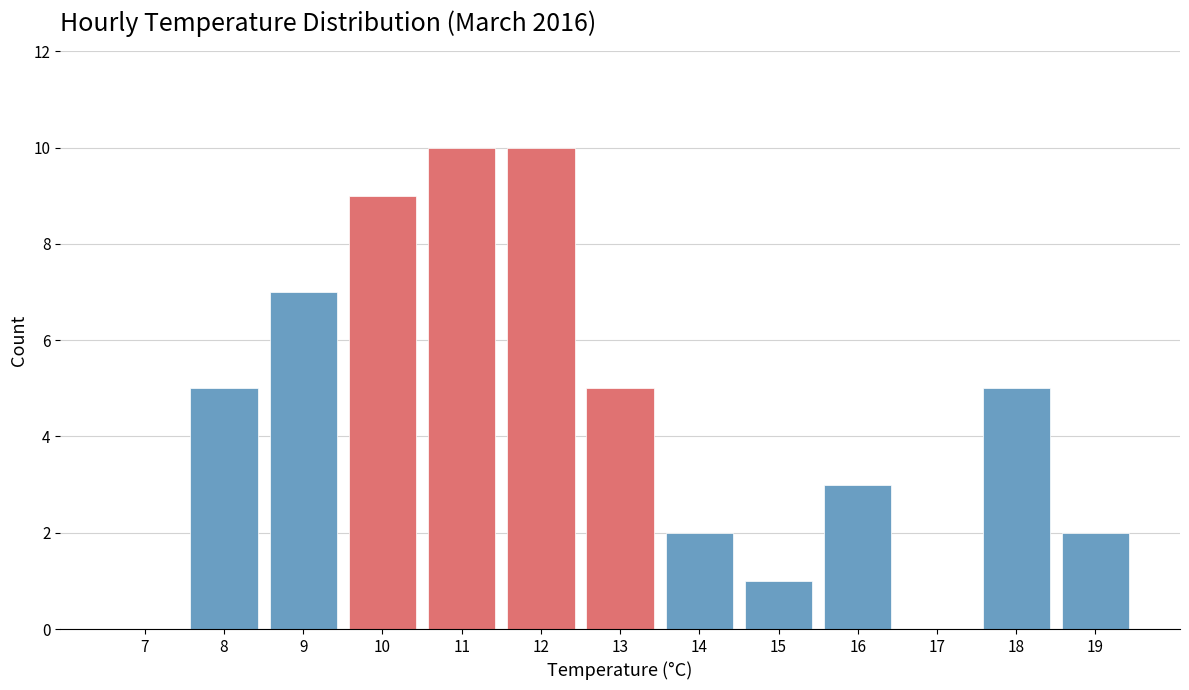

Reading left to right, what are all the values shown in this chart?

7=0	8=5	9=7	10=9	11=10	12=10	13=5	14=2	15=1	16=3	17=0	18=5	19=2